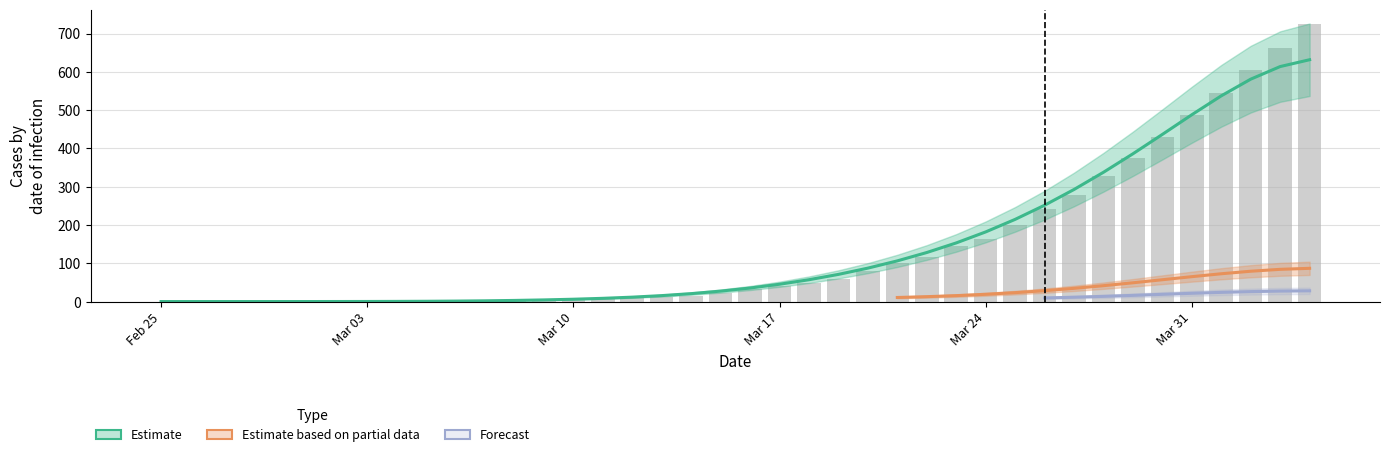

What is the maximum value shown in the chart?

724.0